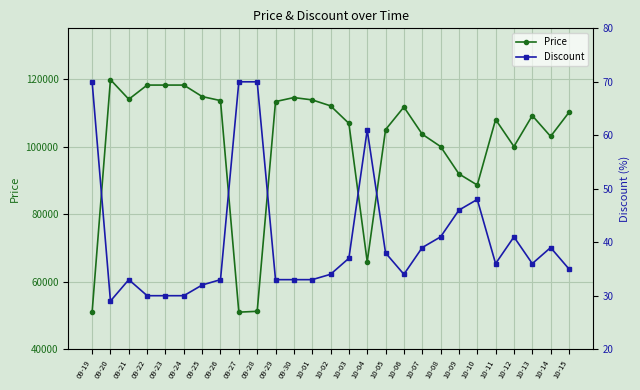

Which series has the widest spread of values?

Price